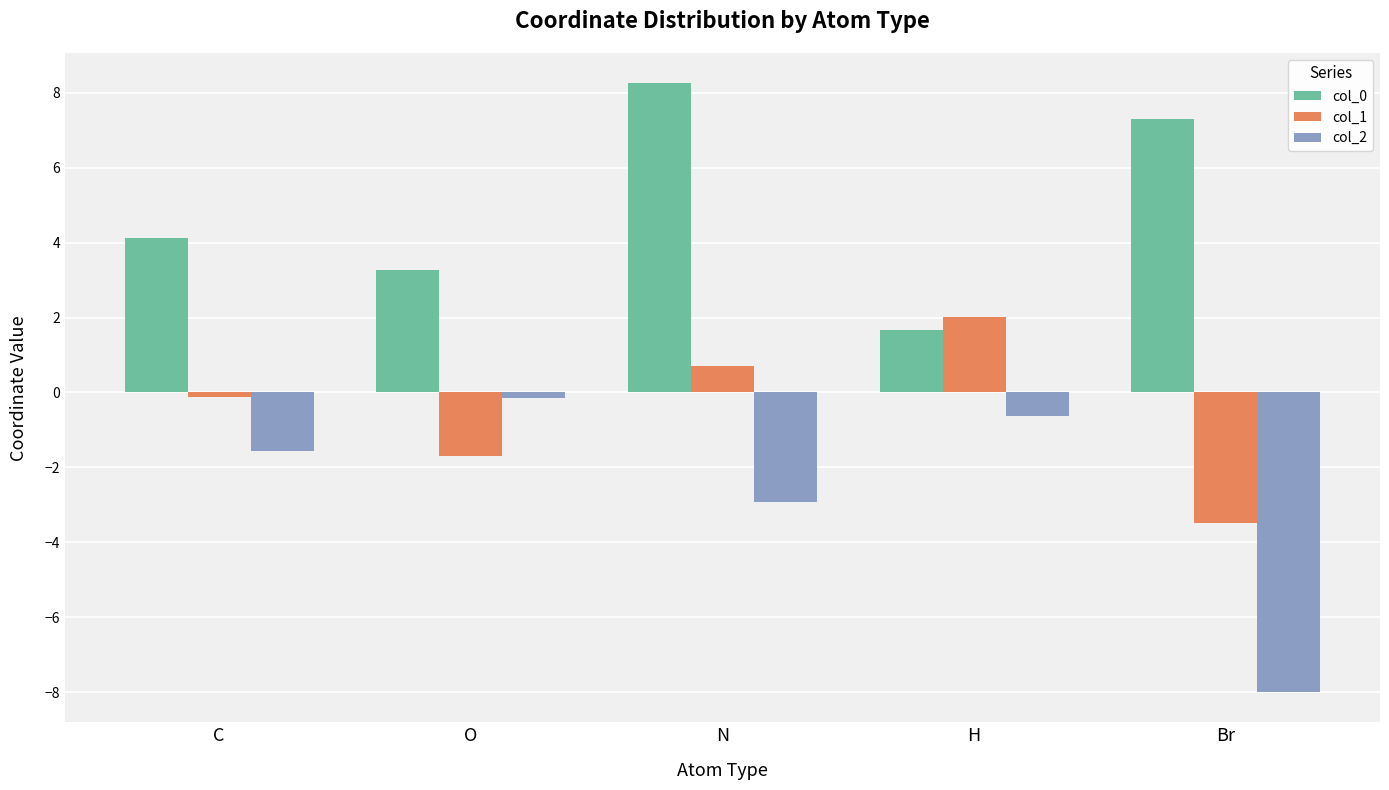

Rank the series by their average value, from highest to lowest.

col_0, col_1, col_2